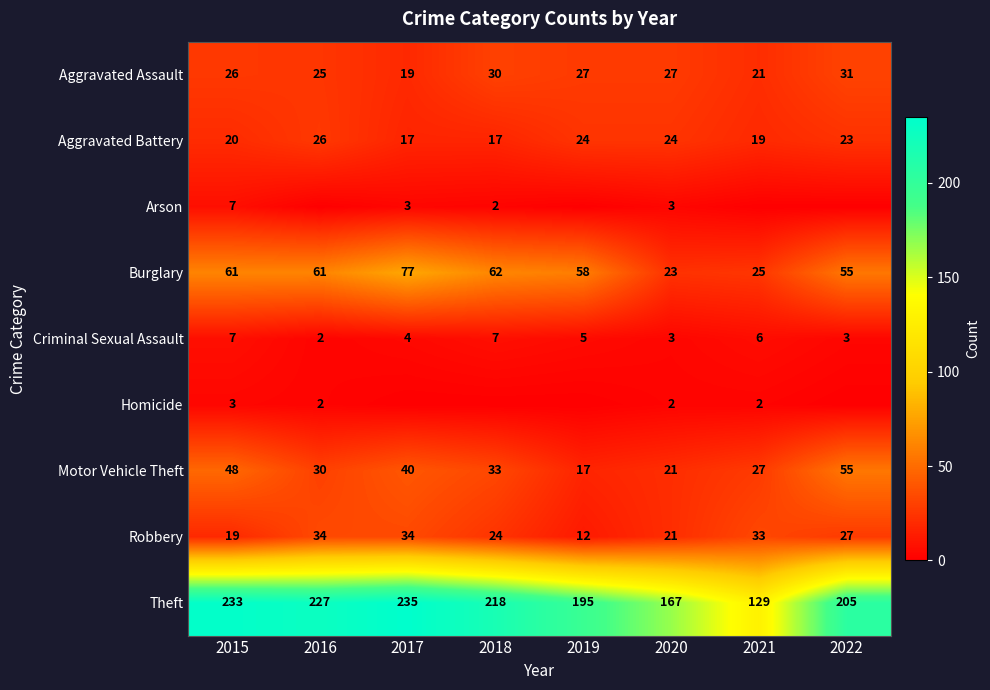

What is the minimum value for Robbery?

12